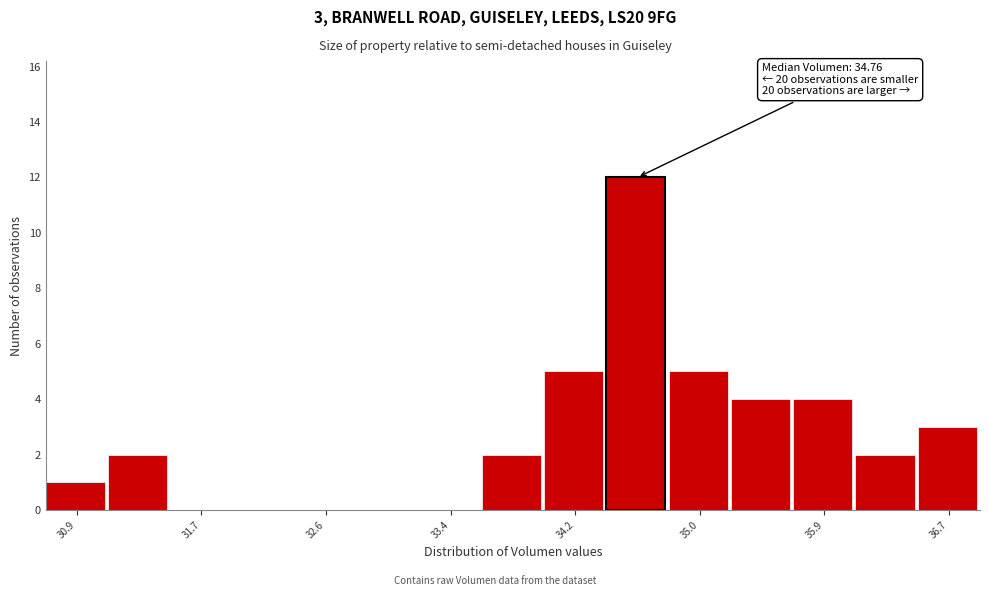

Over which range of the x-axis is the bar tallest?

34.4 to 34.8